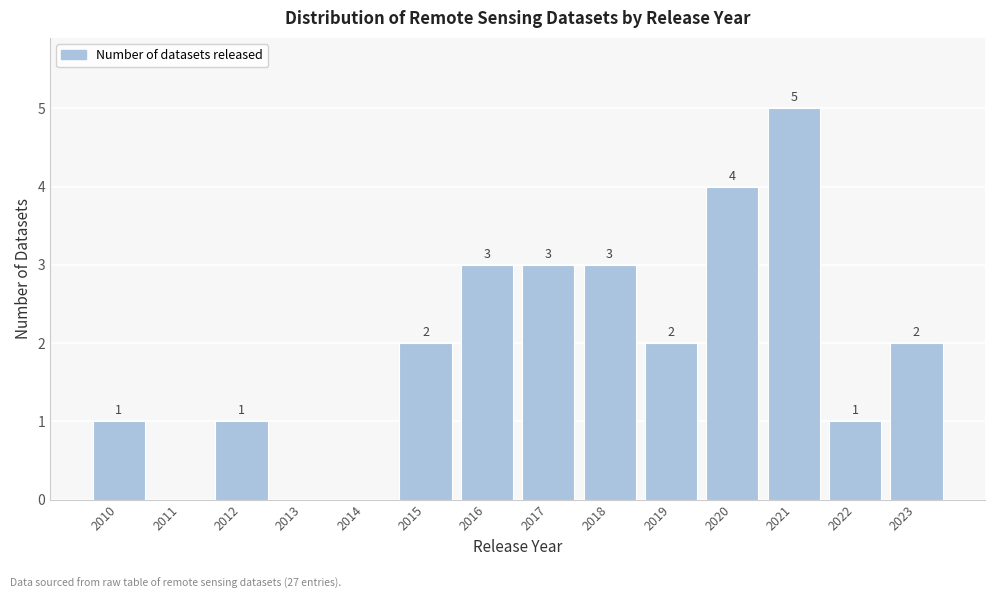

Over which range of the x-axis is the bar tallest?

2020.5 to 2021.5